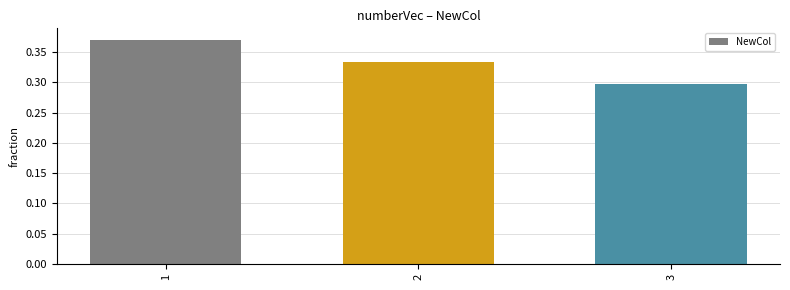

Is it true that the value at 2 is 0.3?

True